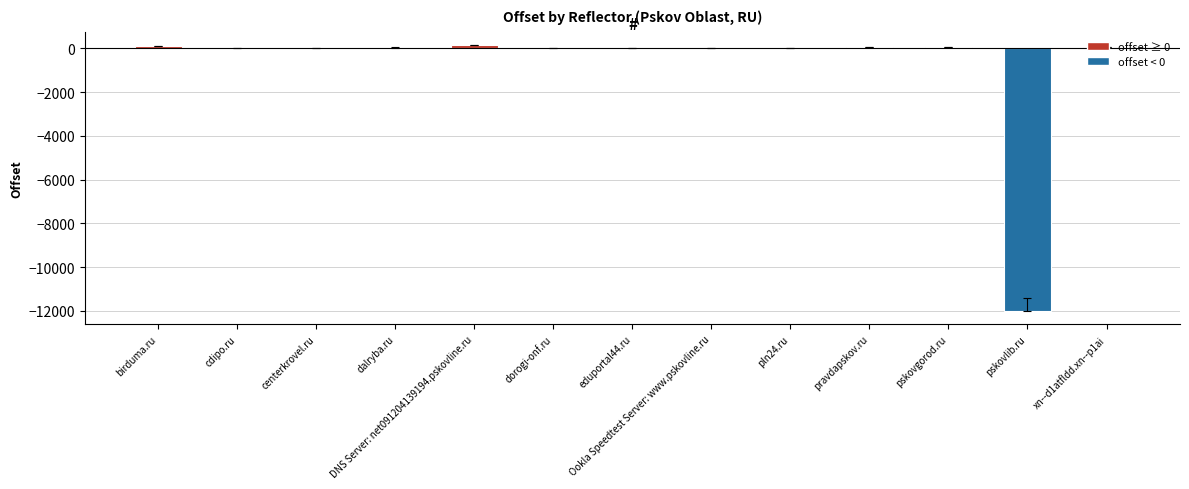

What is the change in value from pln24.ru to pskovgorod.ru?

+40